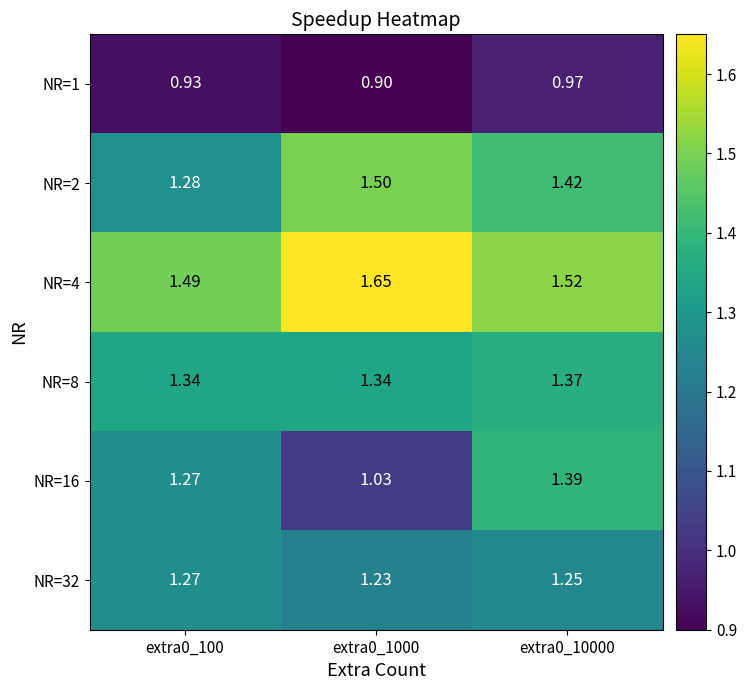

Is the value of NR=2 at extra0_100 greater than the value of NR=8 at extra0_100?

No